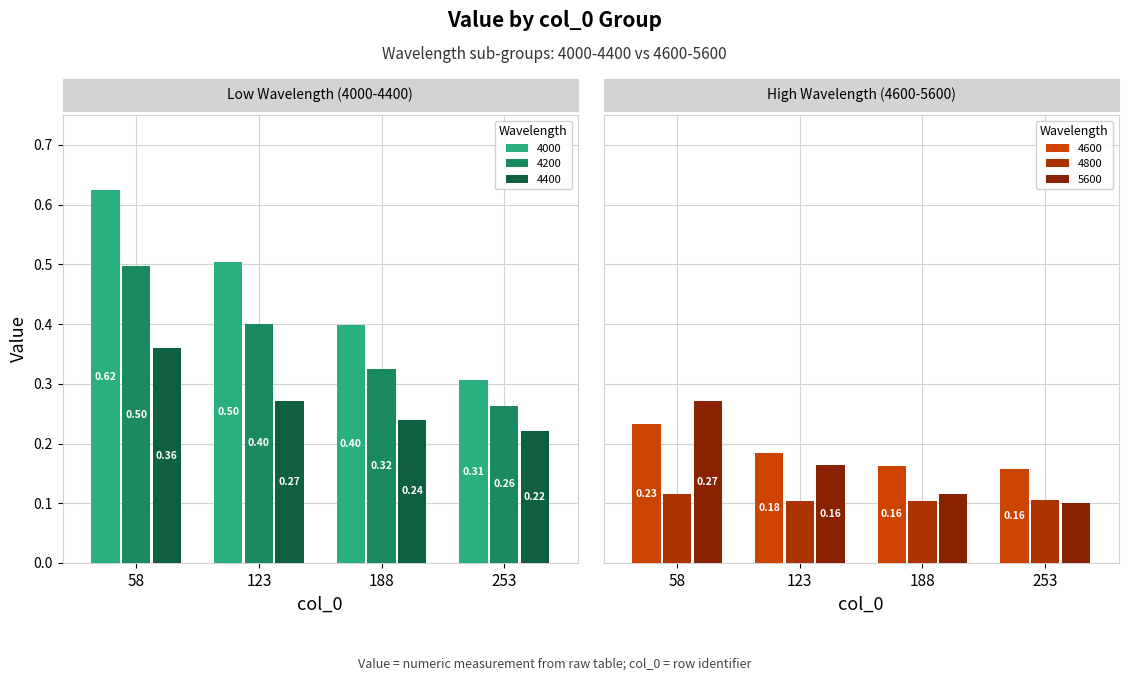

What is the average value of the 4800 series?

0.1